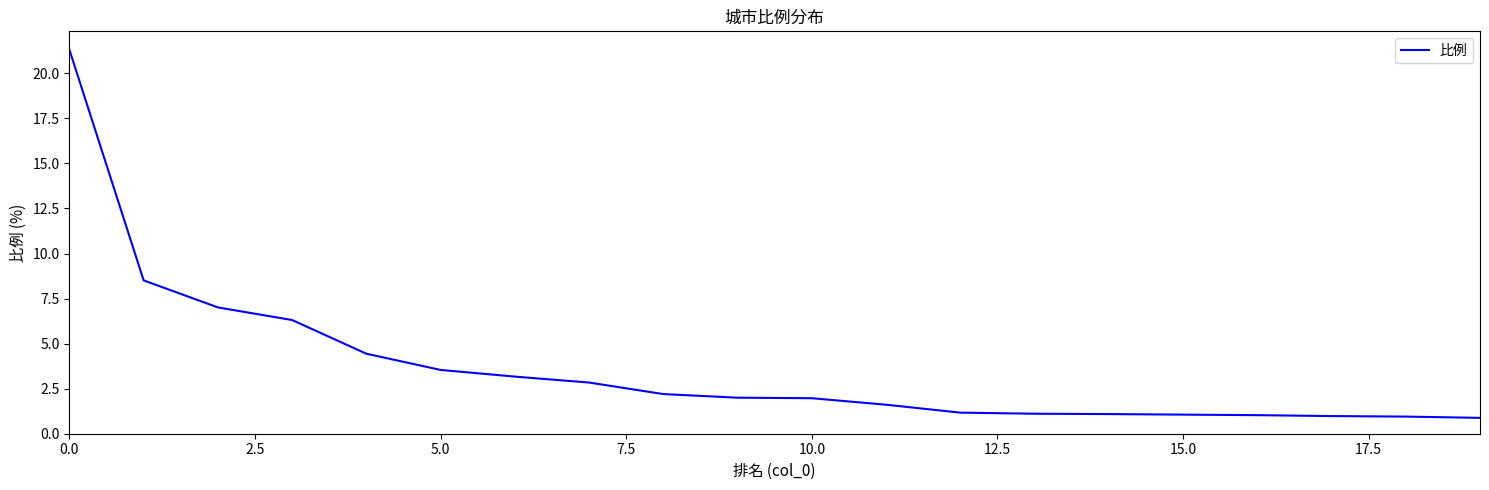

What is the smallest value displayed?

0.9